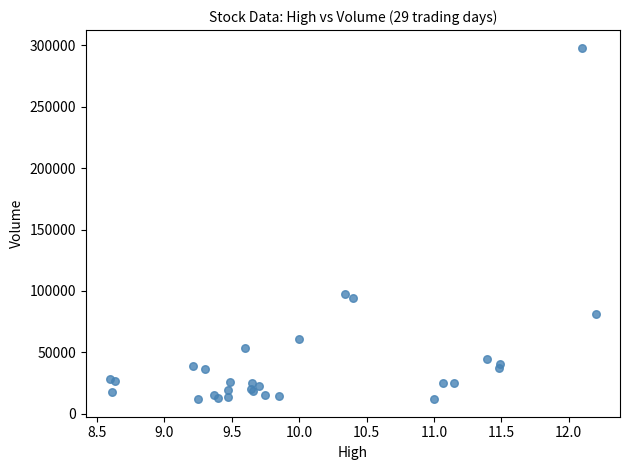

What Y value in the scatter plot is closest to 155000?

97200